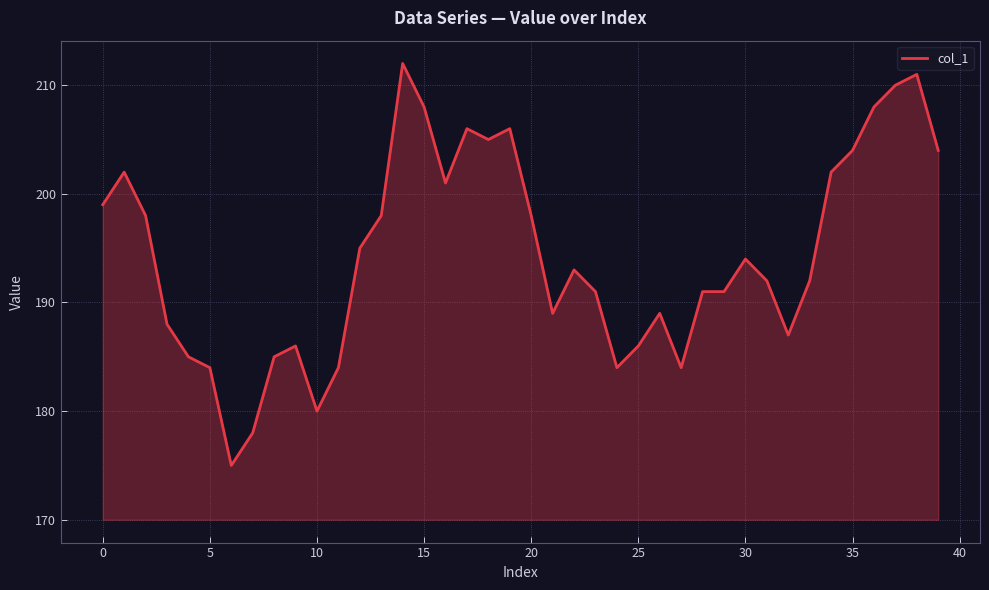

What is the smallest value displayed?

175